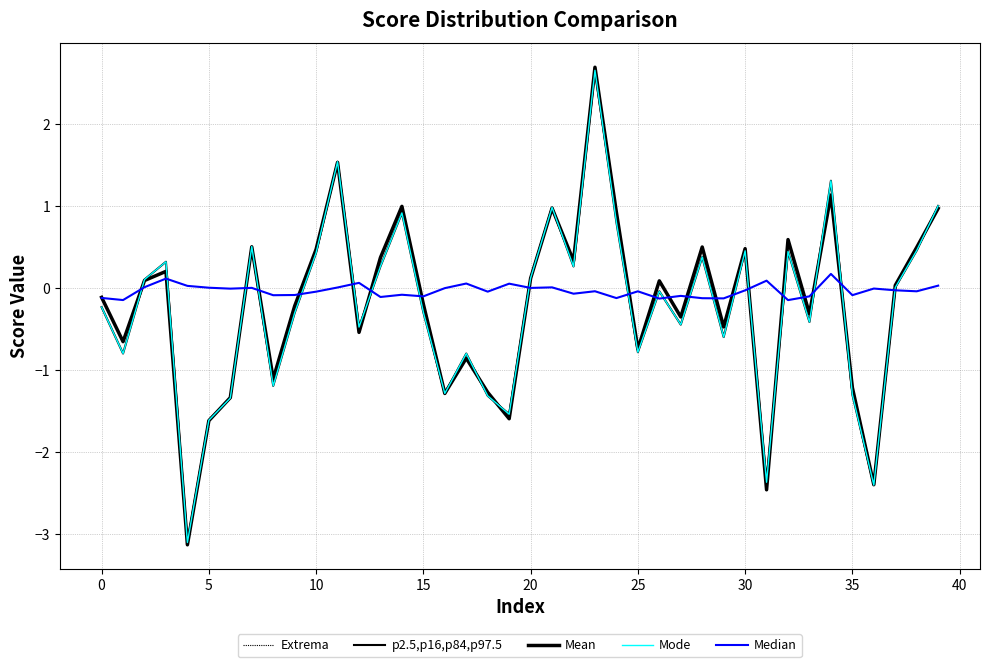

Which series has the largest total across all categories?

Median